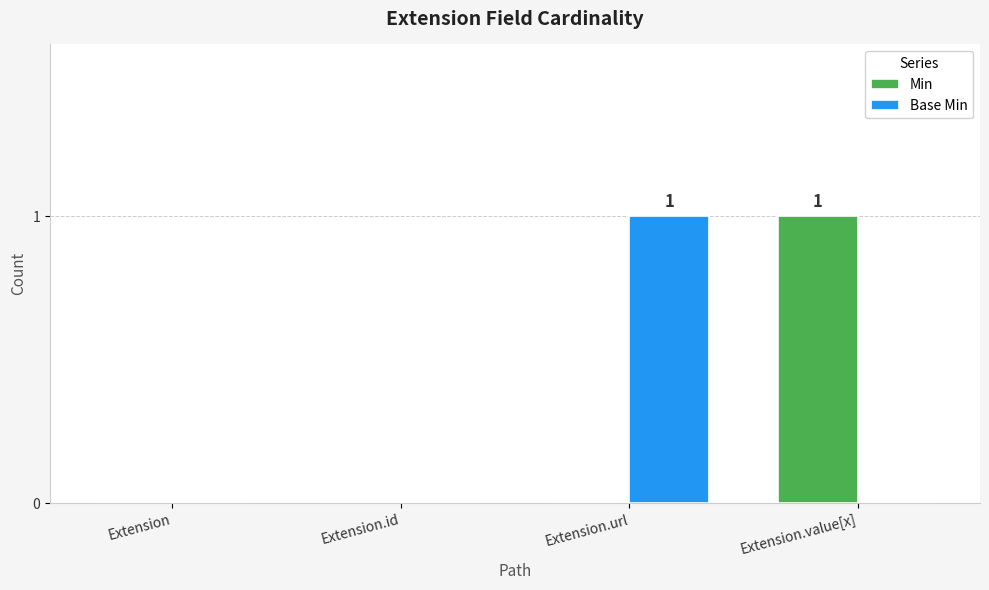

What are all the series names shown in the legend?

Min, Base Min